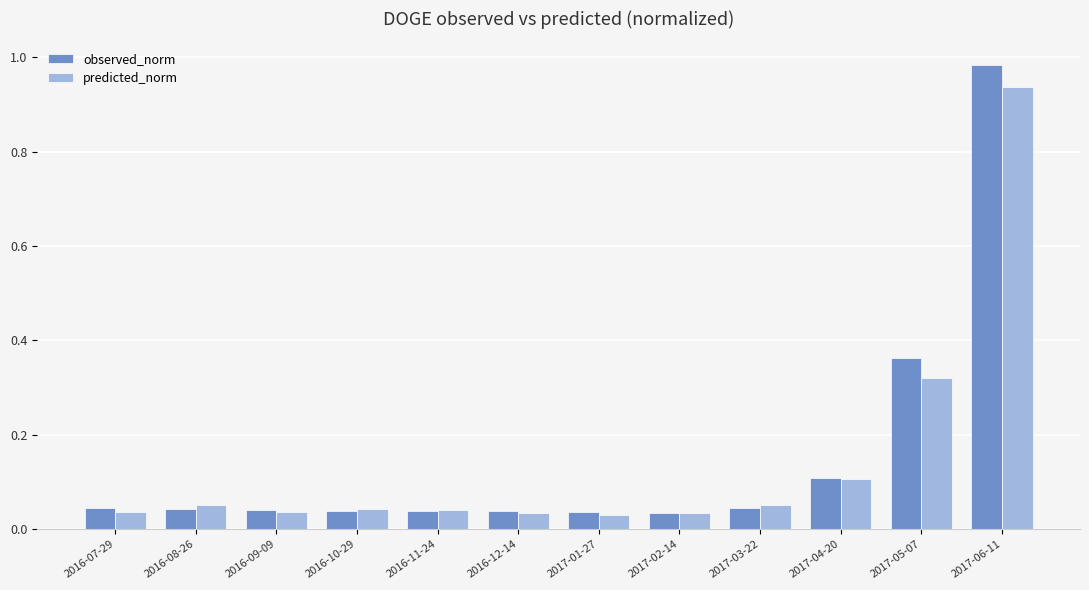

List the series in order of their peak value, highest first.

observed_norm, predicted_norm